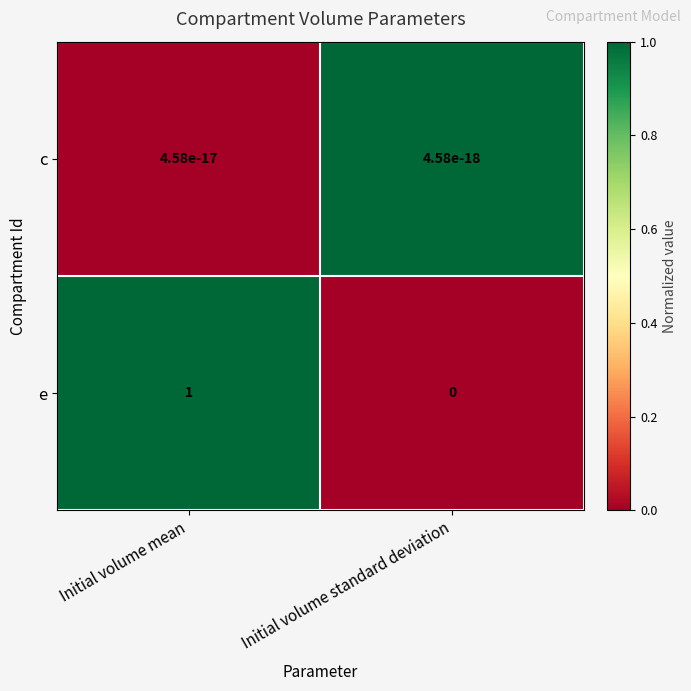

What is the difference between the e values at Initial volume mean and Initial volume standard deviation?

1.0